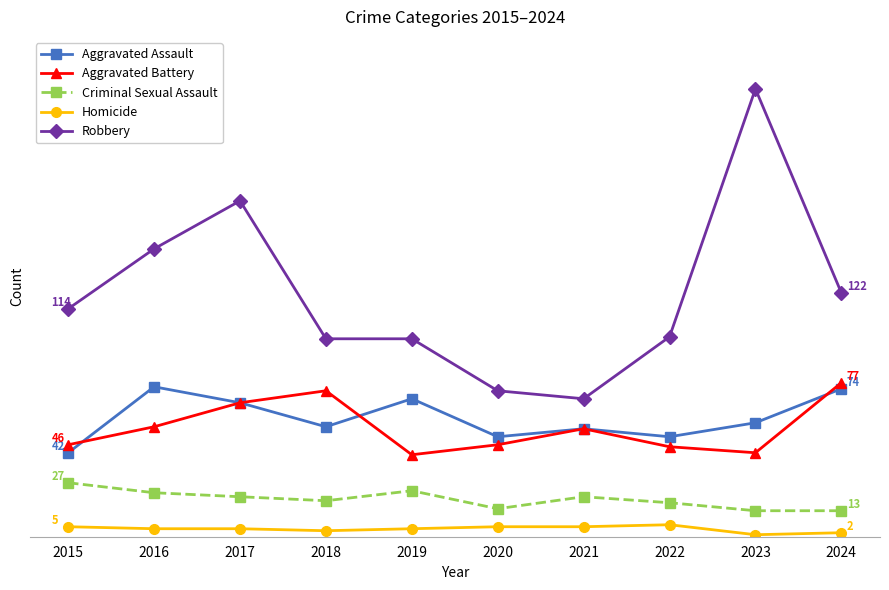

Reading left to right, transcribe all the data shown in this chart.

Aggravated Assault: 2015=42	2016=75	2017=67	2018=55	2019=69	2020=50	2021=54	2022=50	2023=57	2024=74
Aggravated Battery: 2015=46	2016=55	2017=67	2018=73	2019=41	2020=46	2021=54	2022=45	2023=42	2024=77
Criminal Sexual Assault: 2015=27	2016=22	2017=20	2018=18	2019=23	2020=14	2021=20	2022=17	2023=13	2024=13
Homicide: 2015=5	2016=4	2017=4	2018=3	2019=4	2020=5	2021=5	2022=6	2023=1	2024=2
Robbery: 2015=114	2016=144	2017=168	2018=99	2019=99	2020=73	2021=69	2022=100	2023=224	2024=122